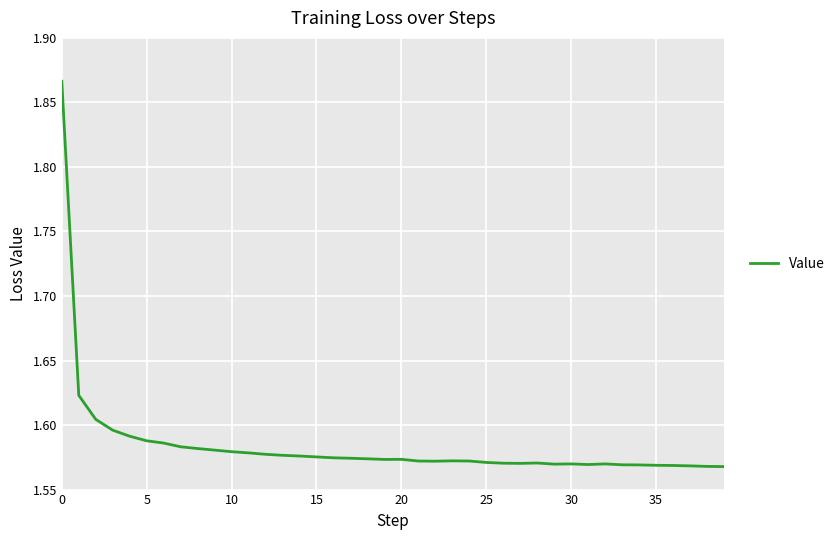

How many series are shown in this chart?

1